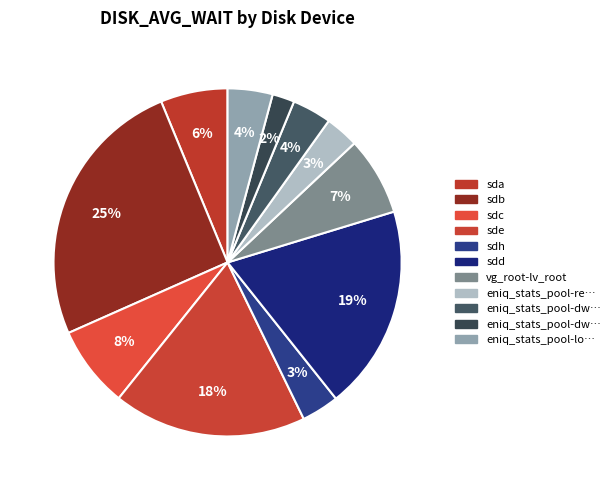

Rank the categories by value from lowest to highest.

eniq_stats_pool-dwh_temp_dbspace, eniq_stats_pool-rep_main, sdh, eniq_stats_pool-dwh_main, eniq_stats_pool-local_logs, sda, vg_root-lv_root, sdc, sde, sdd, sdb